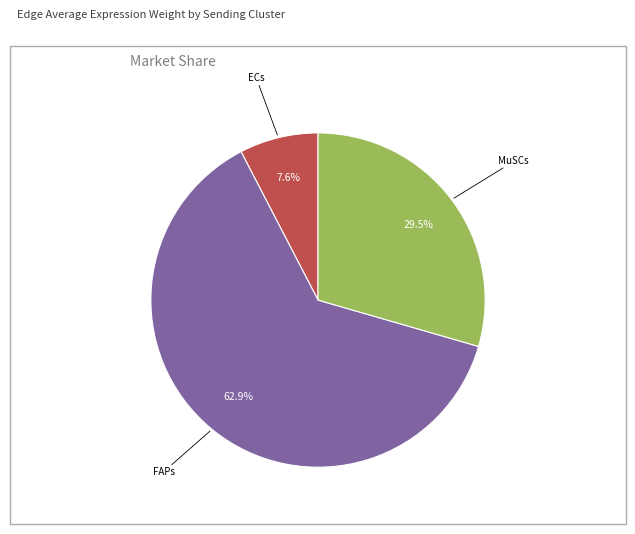

Which slice is the largest?

FAPs